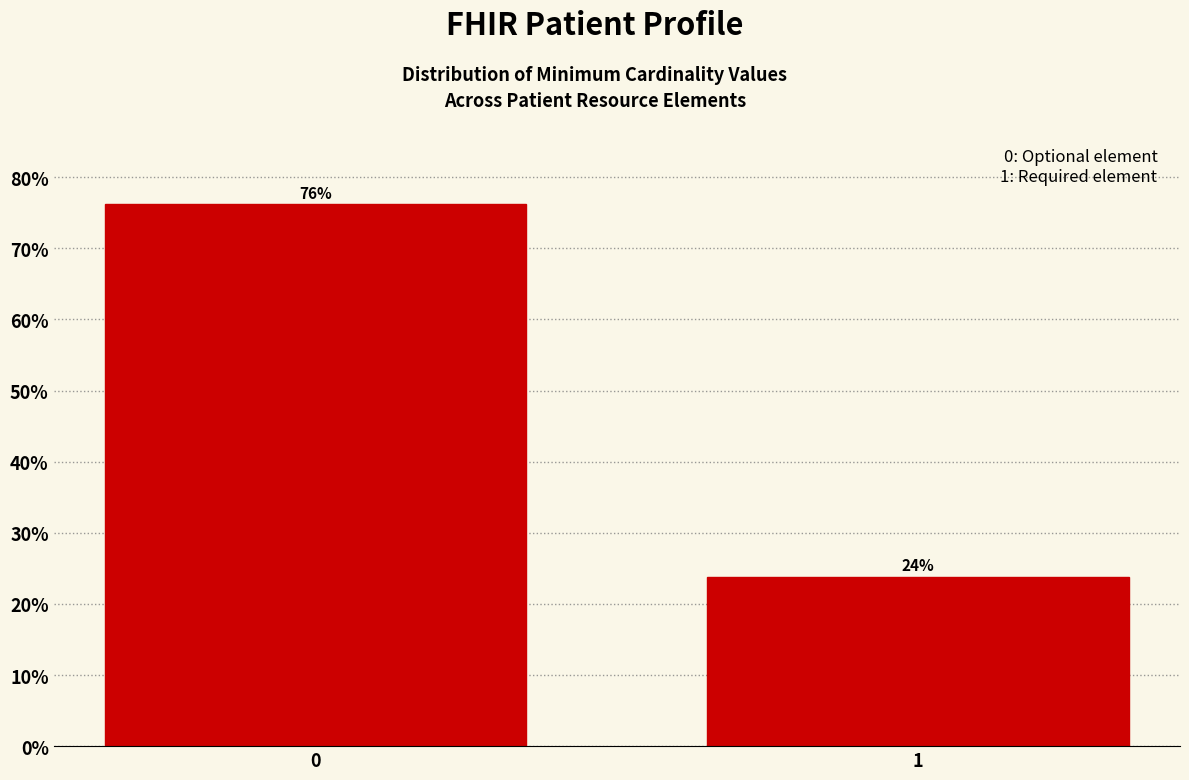

The value at 1 is 16.1. True or false?

False